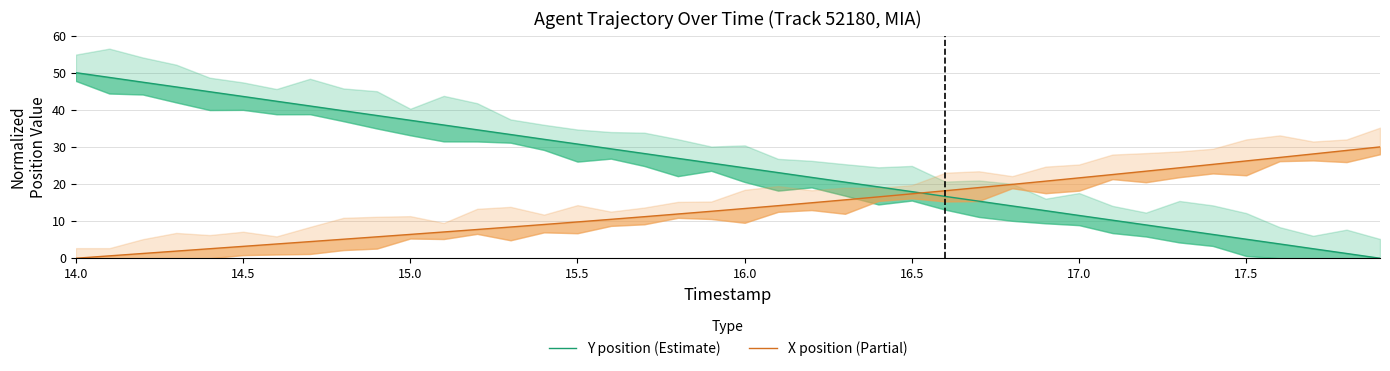

Which series has the largest total across all categories?

Y position